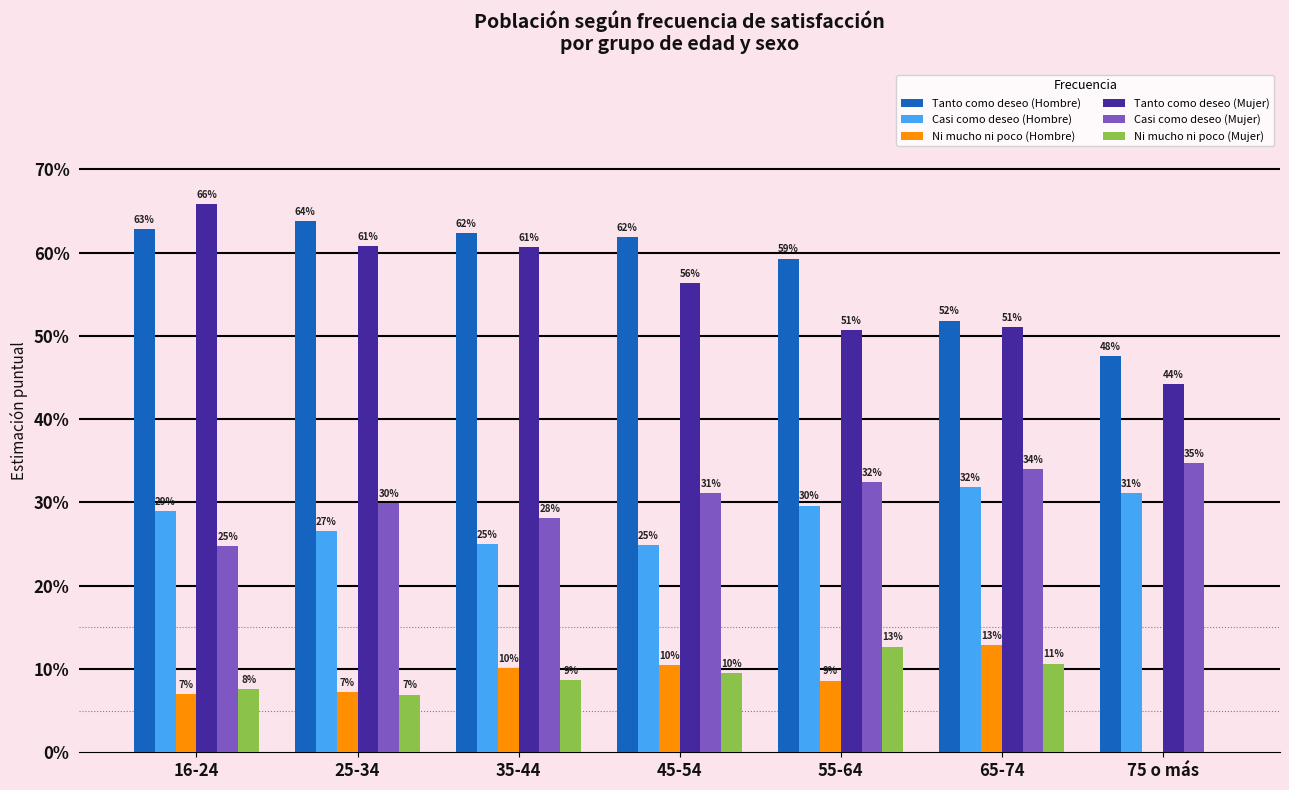

What is the difference between the maximum and minimum values in the Tanto como deseo (Hombre) series?

0.2